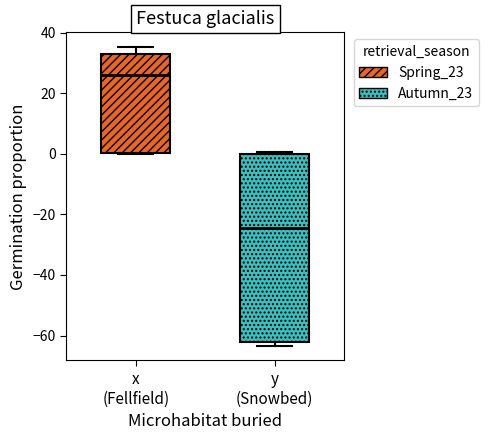

Reading left to right, transcribe this box plot: for each box, give where its median line is, the range the box spans, and where its two whiskers end, as read against the y-axis. The values are not printed on the chart, so give them approximately, as read against the axis.

x (Fellfield): median 26, box 0 to 34, whiskers 0 to 36
y (Snowbed): median -24, box -62 to 0, whiskers -64 to 0 (just above the box's upper edge)